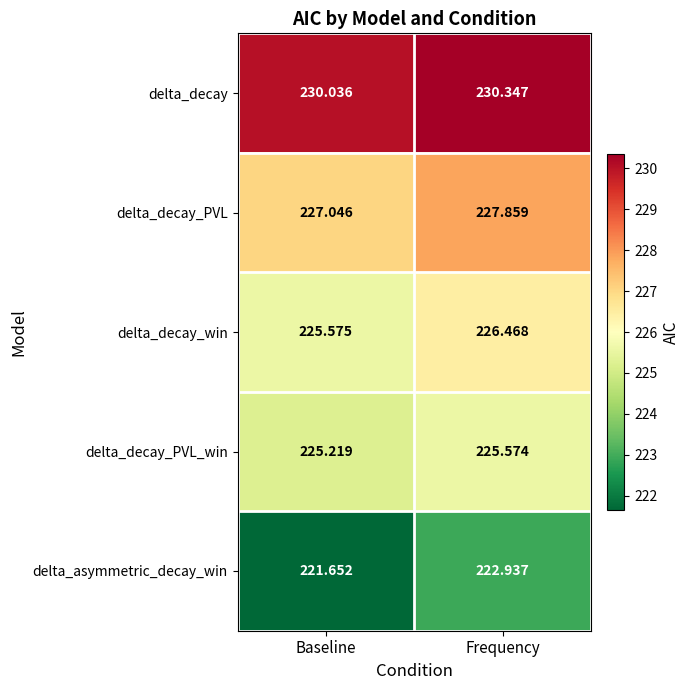

Rank the series at Frequency from highest to lowest value.

delta_decay, delta_decay_PVL, delta_decay_win, delta_decay_PVL_win, delta_asymmetric_decay_win